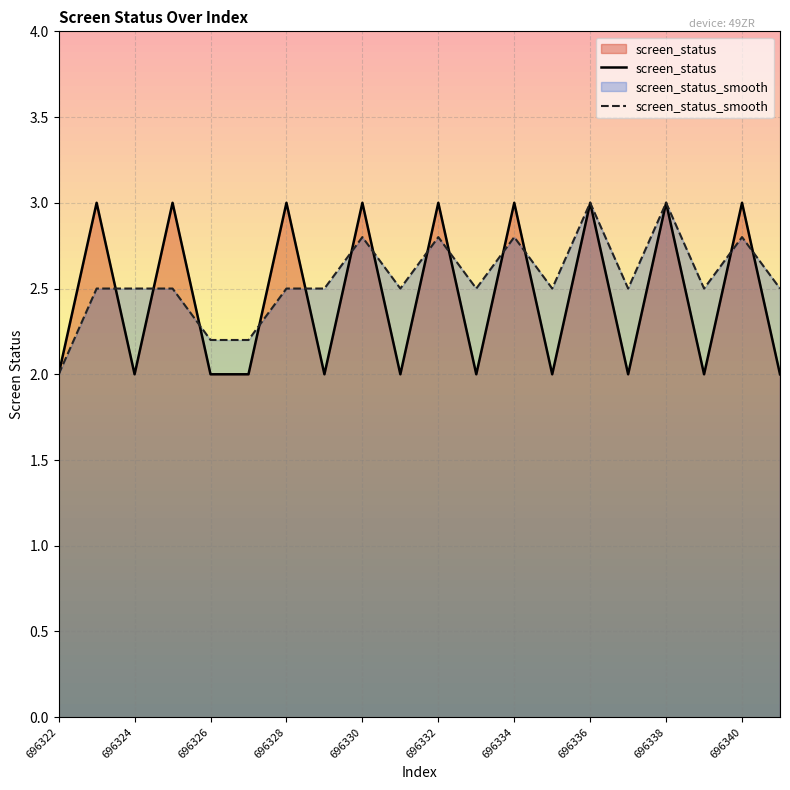

What is the minimum value for screen_status?

2.0